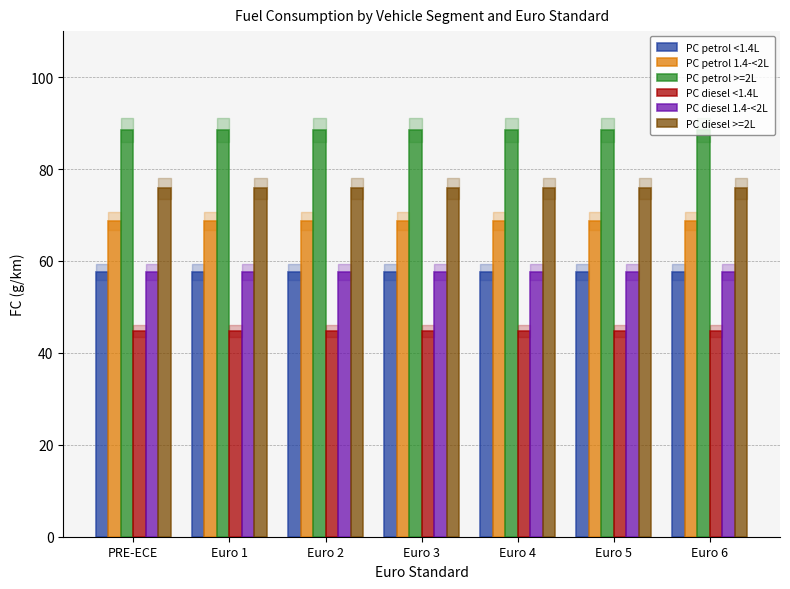

What value does the PC diesel 1.4-<2L series have at Euro 6?

57.7